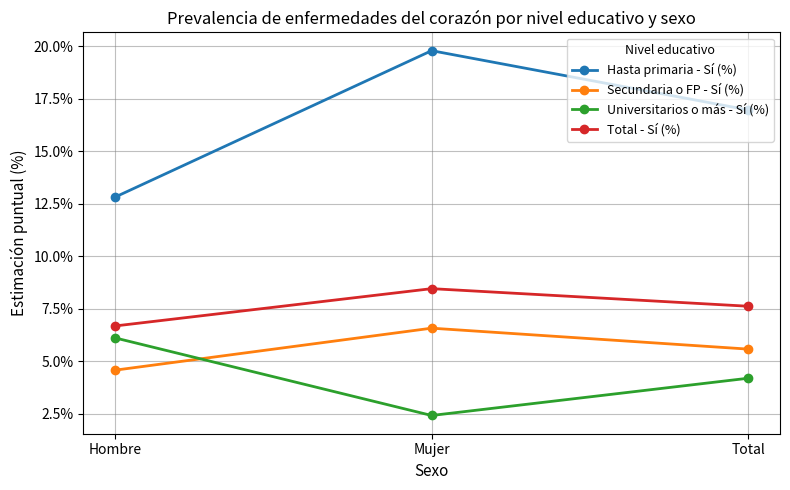

Which series changed the most between Hombre and Mujer?

Hasta primaria - Sí (%)